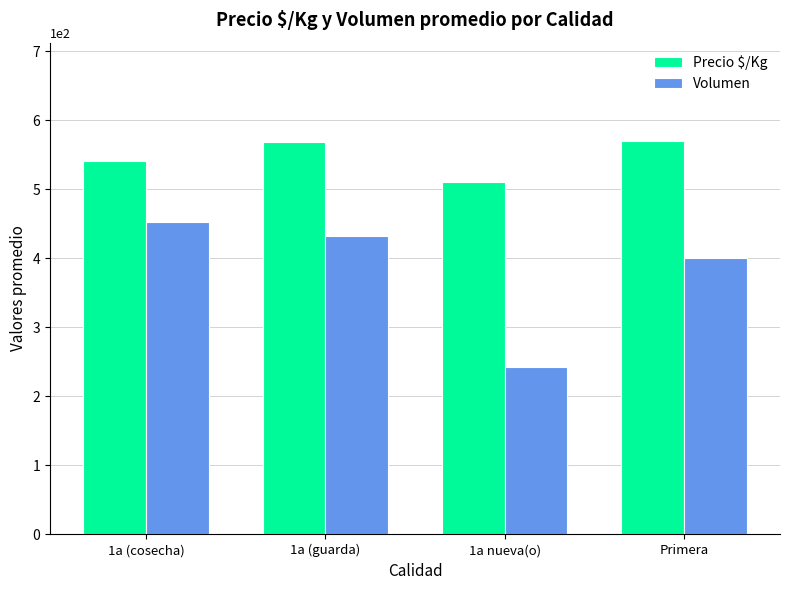

What position from the left is Primera?

4